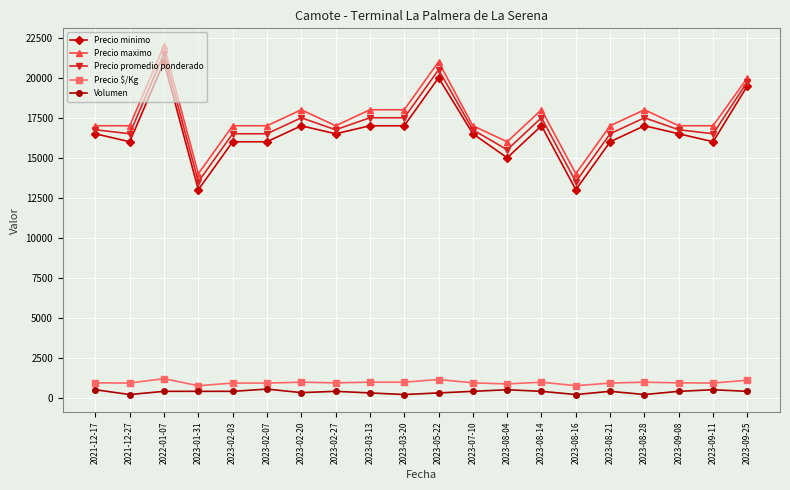

Where is the first local maximum for Precio minimo?

2022-01-07